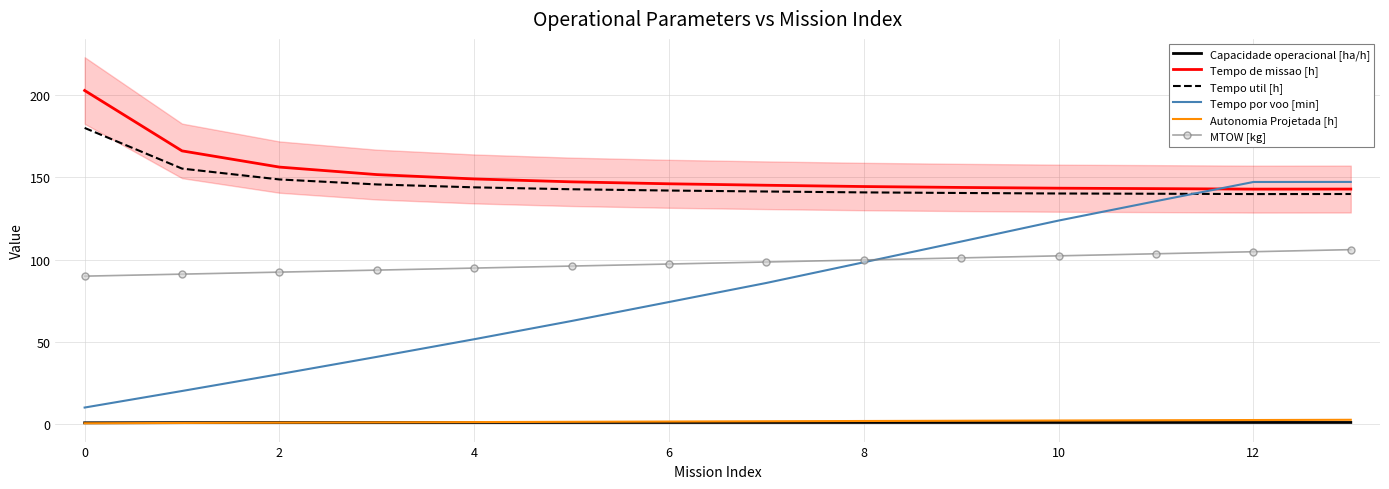

True or false: Autonomia Projetada [h] has a value of 0.9 at 2.

False